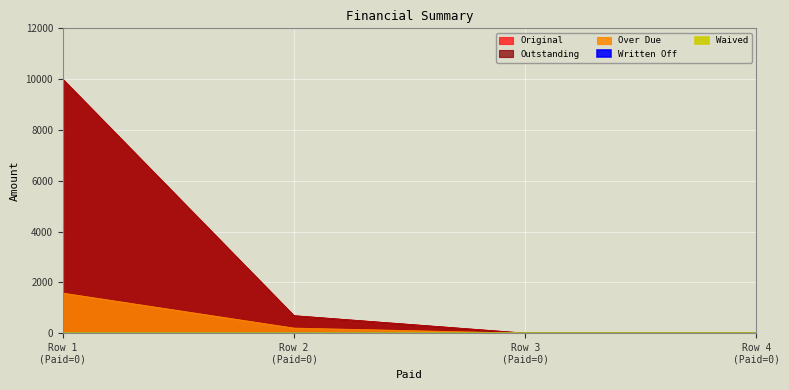

At how many categories does at least one series exceed 8223?

1